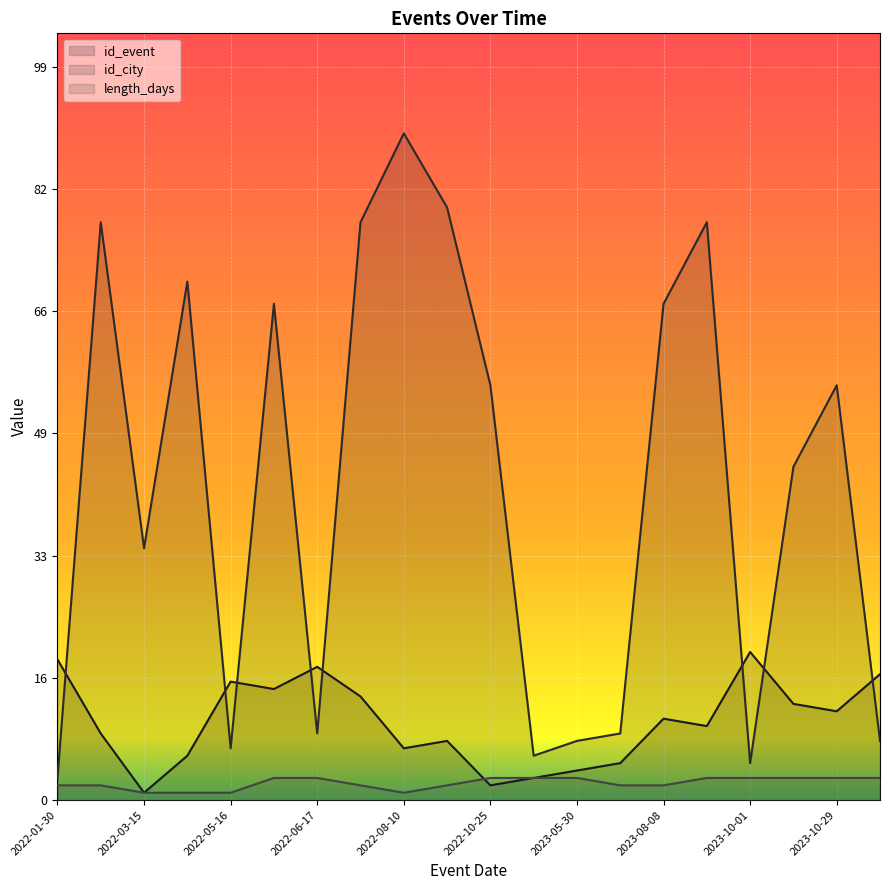

Which series has the largest range (max minus min)?

id_city